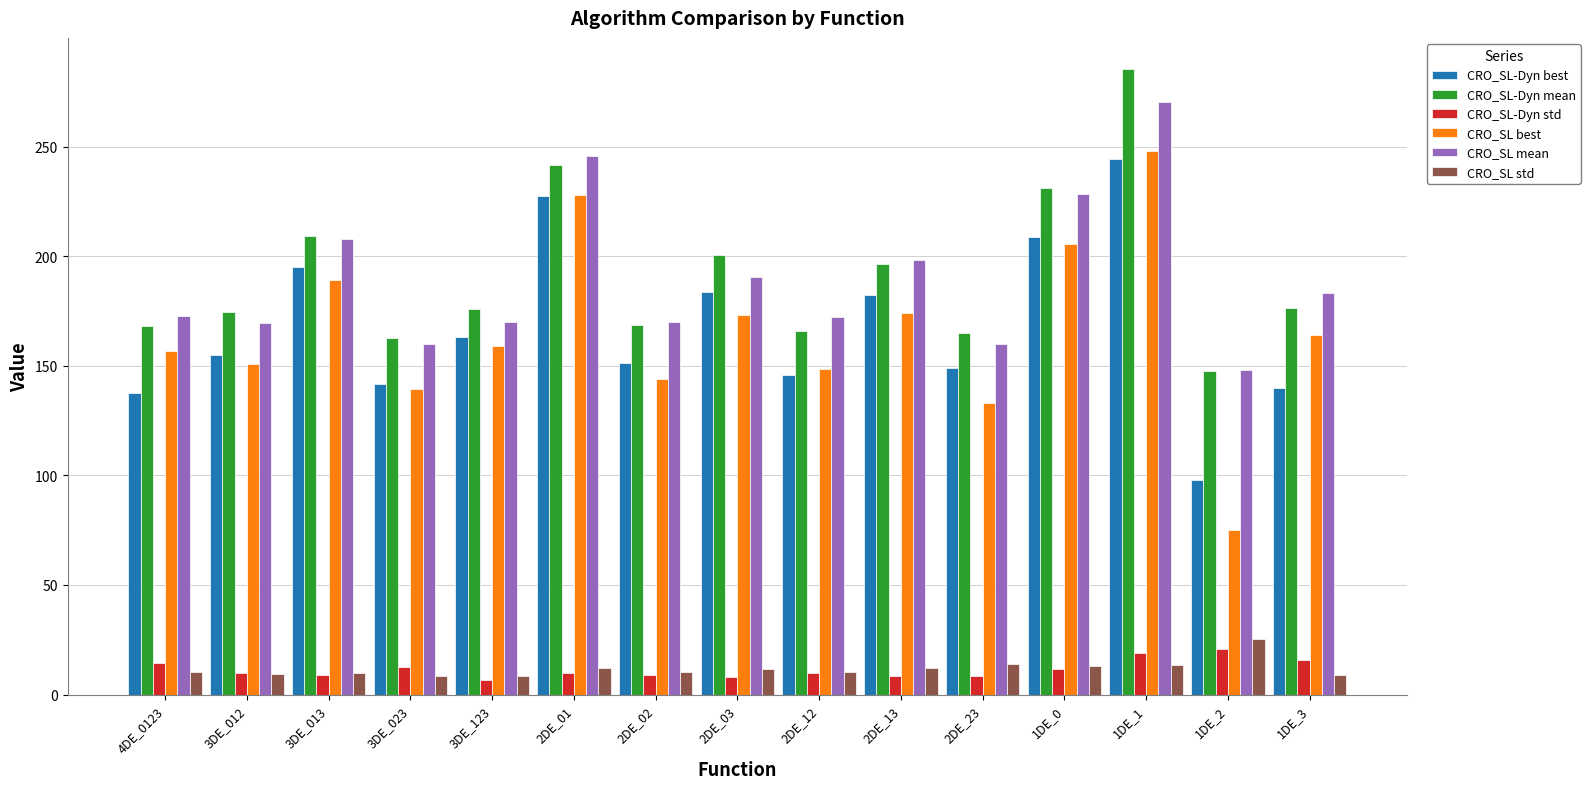

What is the maximum value shown in the chart?

285.5